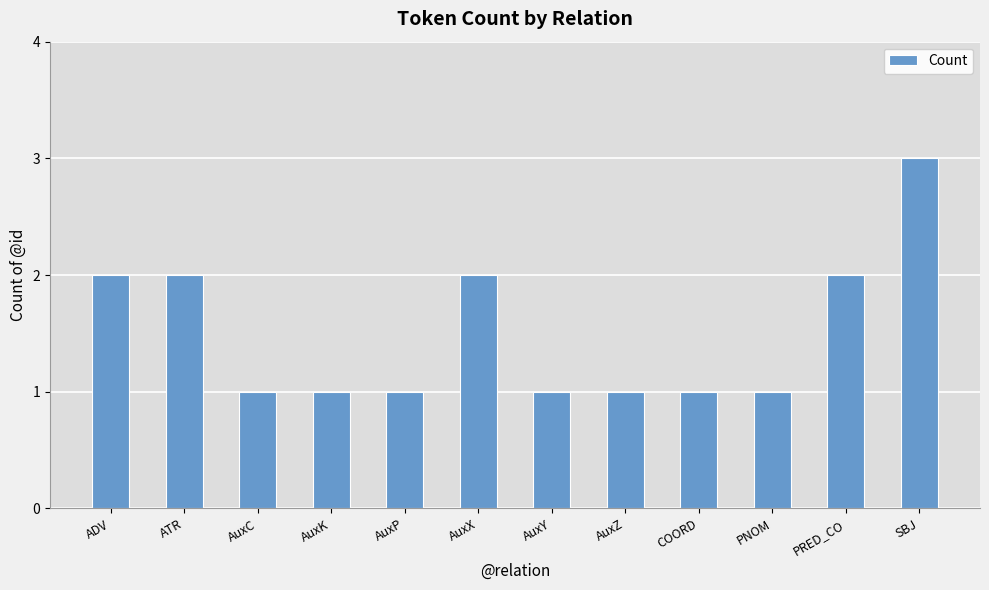

Is it true that the value at AuxC is 1?

True